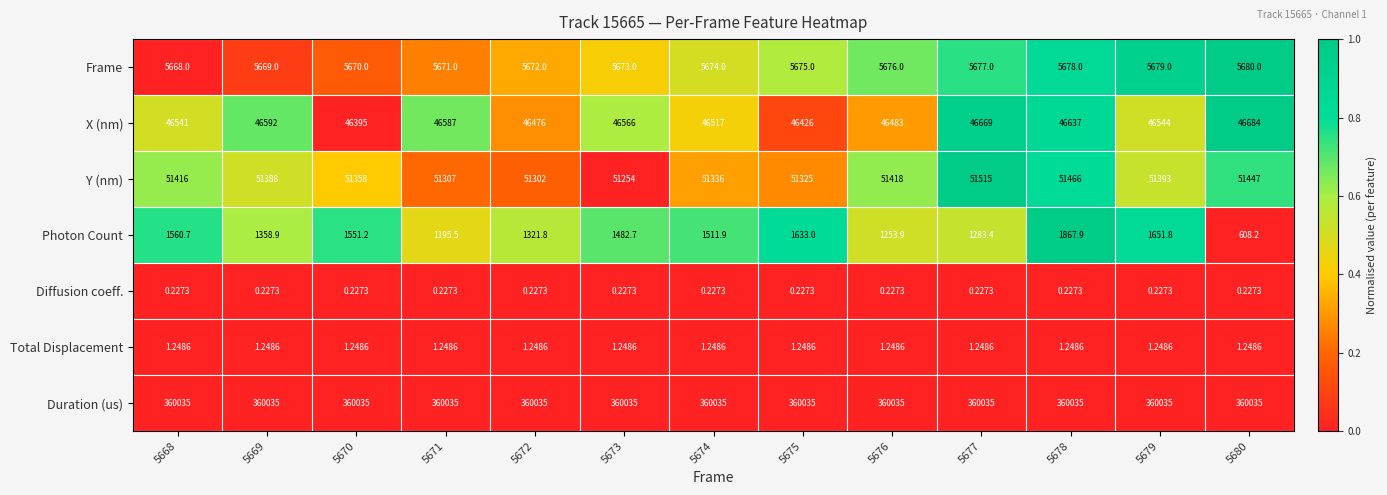

Which series has the widest spread of values?

Photon Count